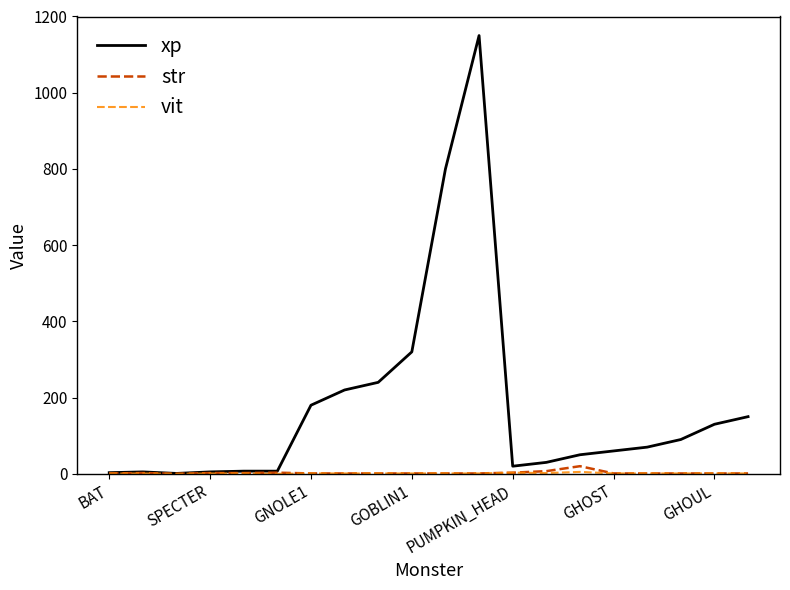

Which series has the largest total across all categories?

xp